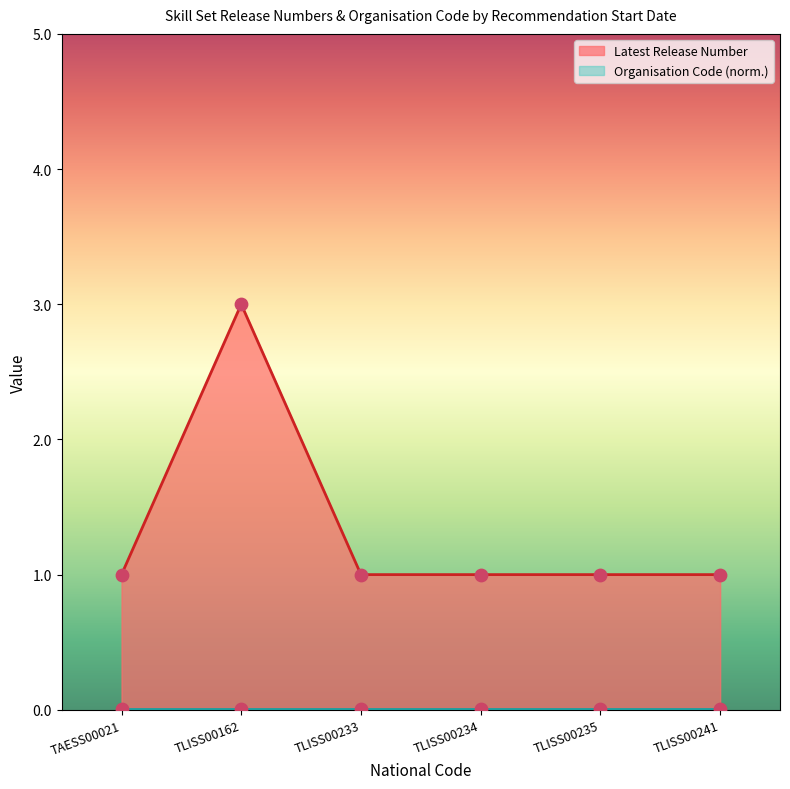

Which series has the largest total across all categories?

Latest Release Number (line)